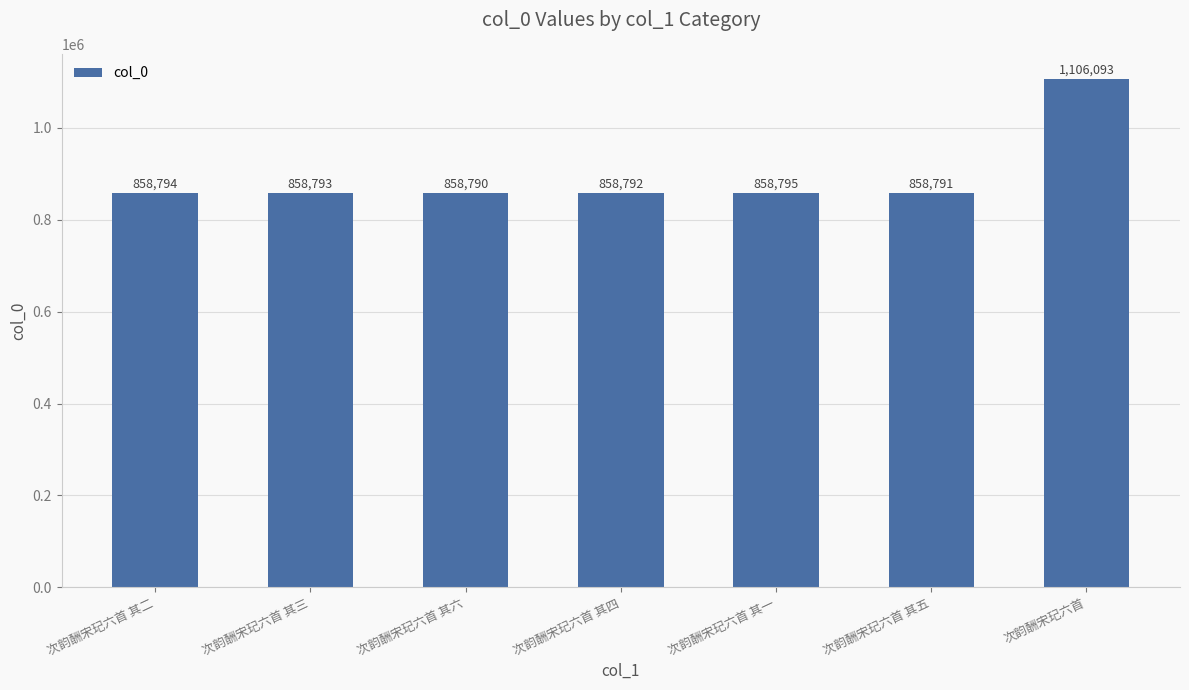

Which label corresponds to the smallest value in the chart?

次韵酬宋玘六首 其六